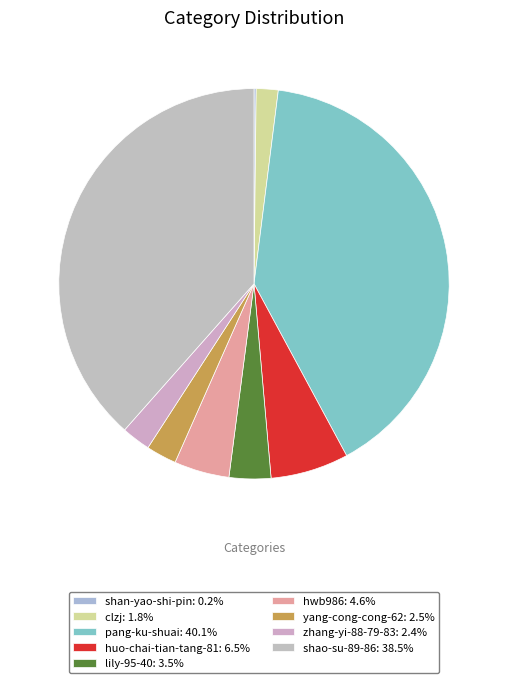

To the nearest percent, what is the difference between the largest and smallest slice percentages?

40%